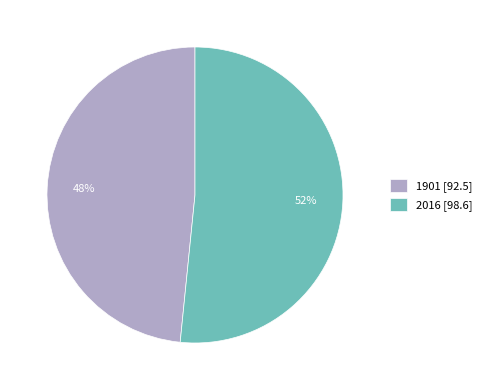

Does any single category account for the majority?

Yes